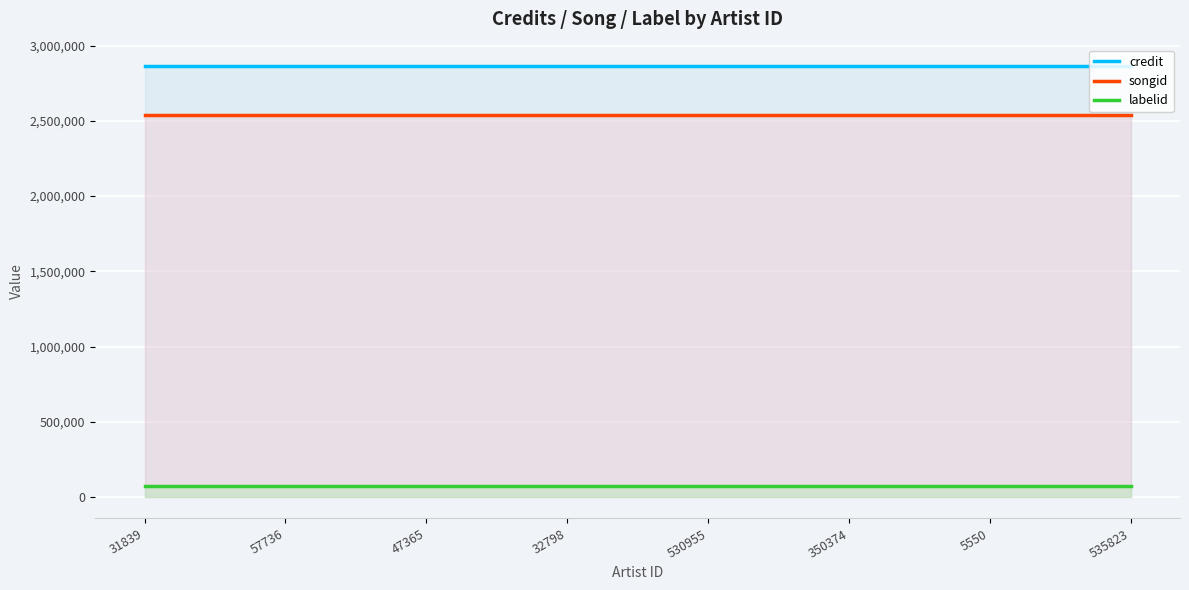

Where is credit nearest to the value 2865143?

31839